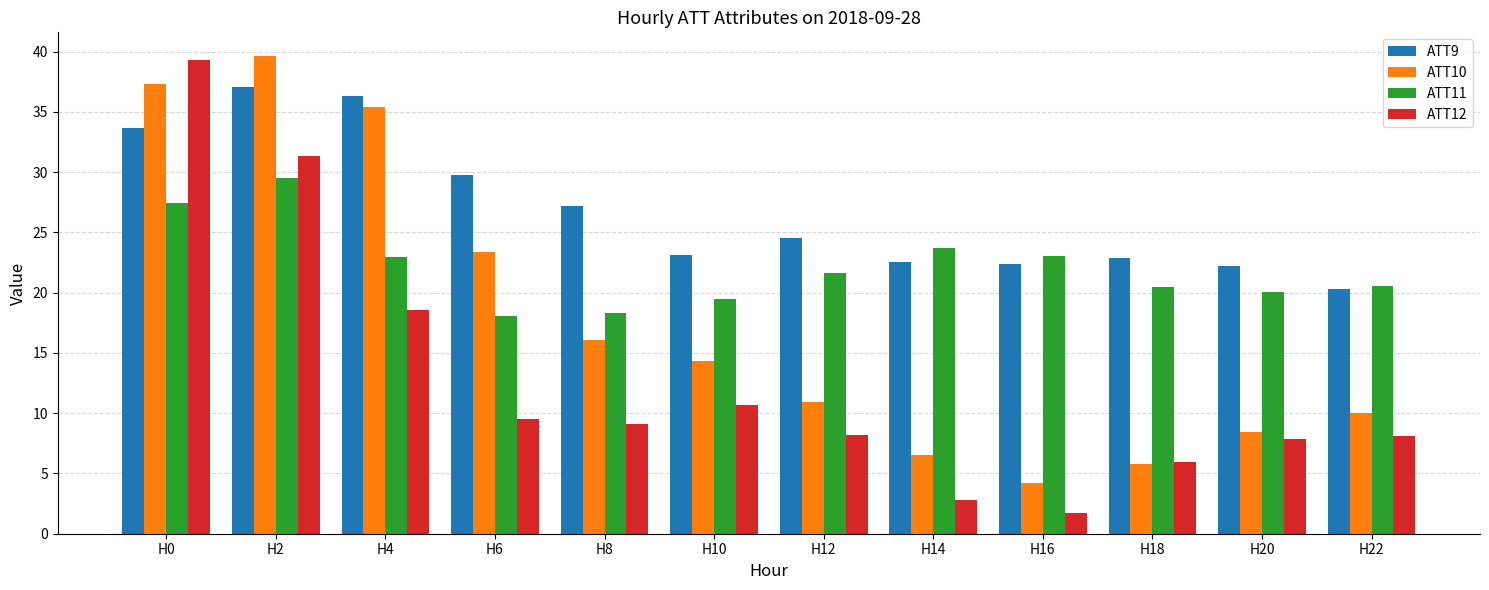

What are all the series names shown in the legend?

ATT9, ATT10, ATT11, ATT12